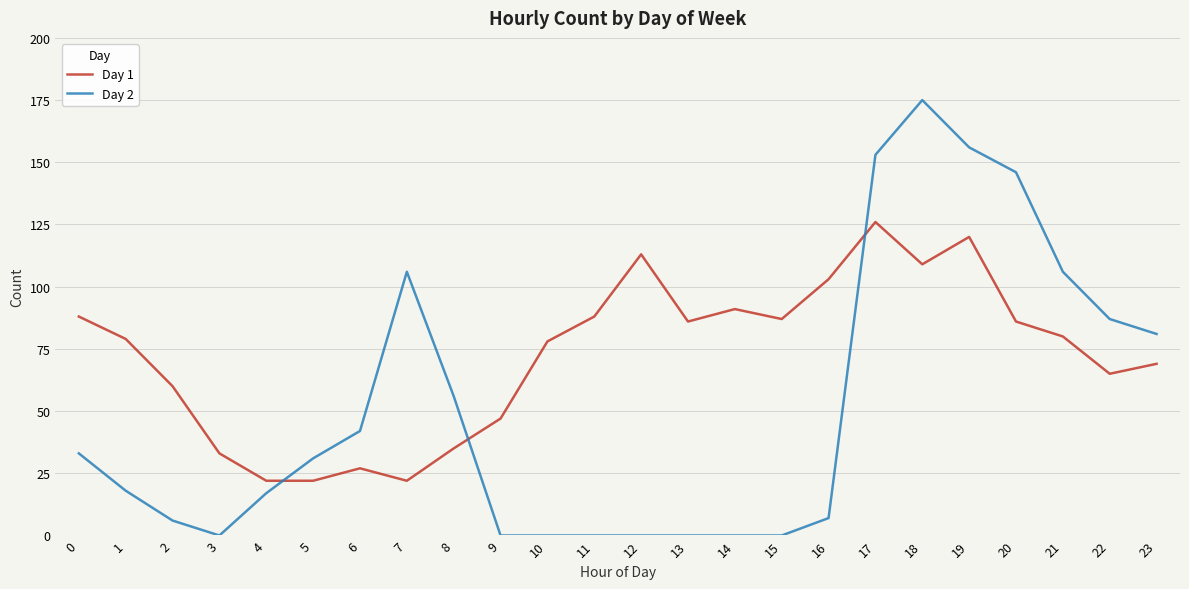

Which series has the widest spread of values?

Day 2